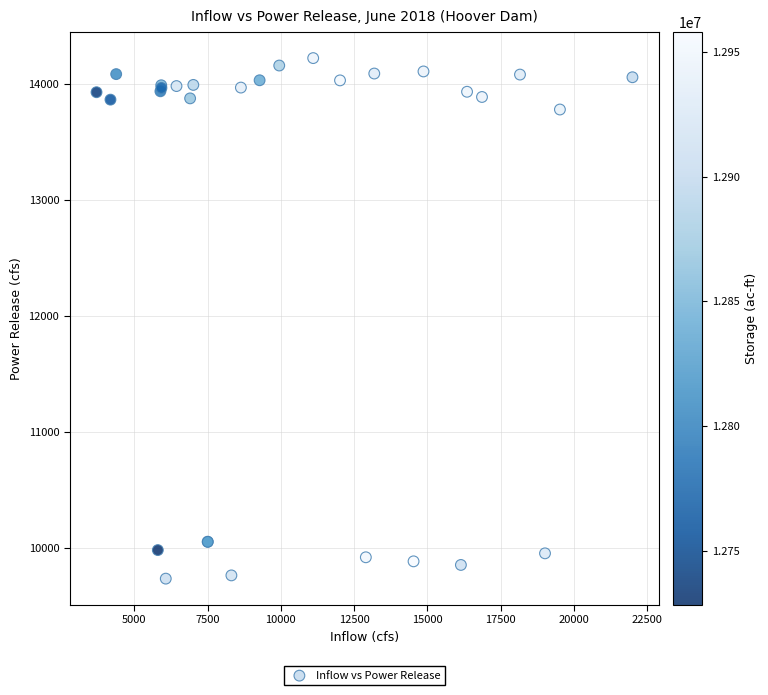

What Y value in the scatter plot is closest to 11979?

13779